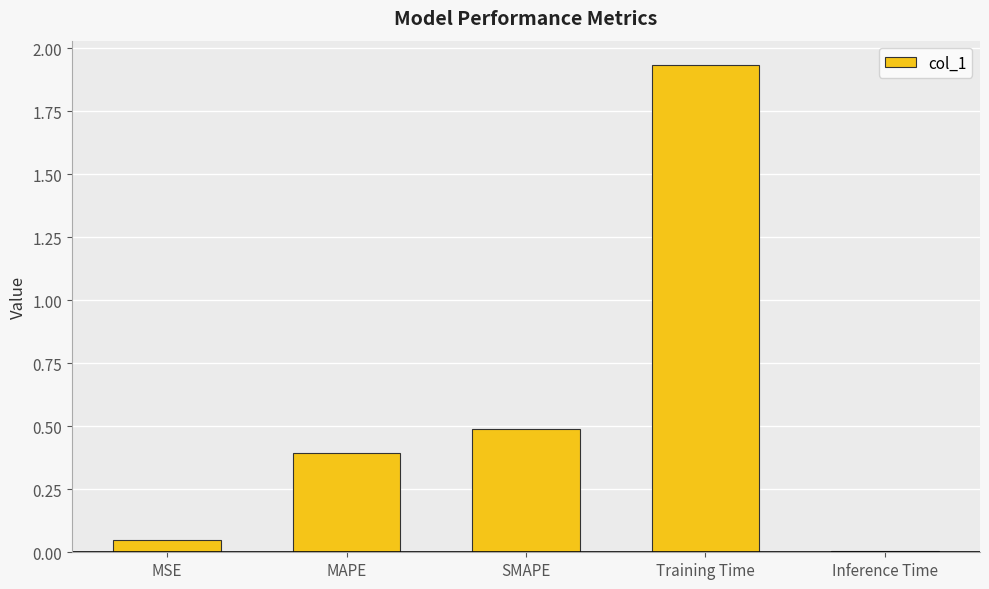

What is the difference between the values at SMAPE and Inference Time?

0.5